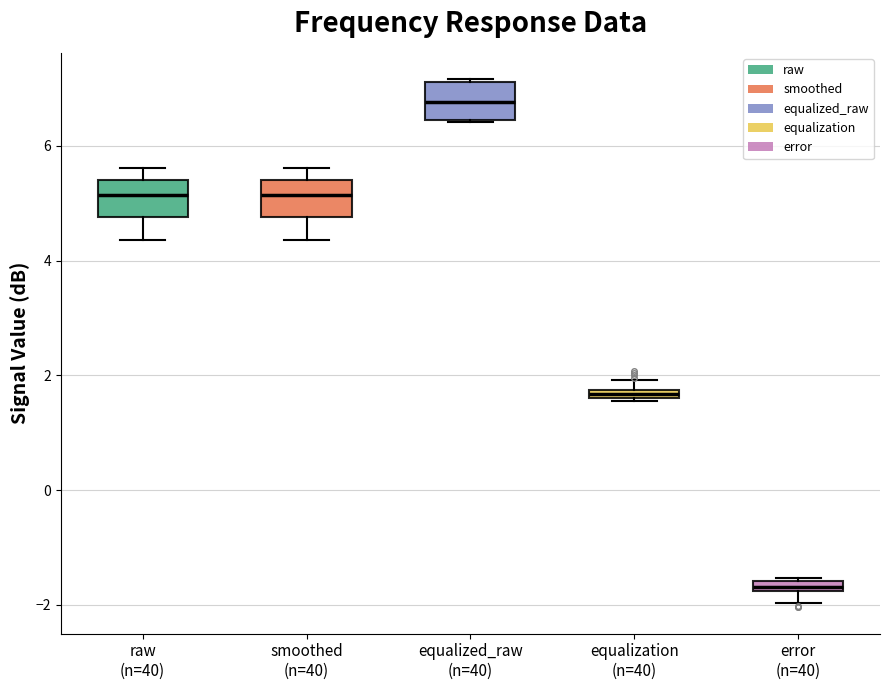

Which box's median line is the highest?

equalized_raw (n=40)